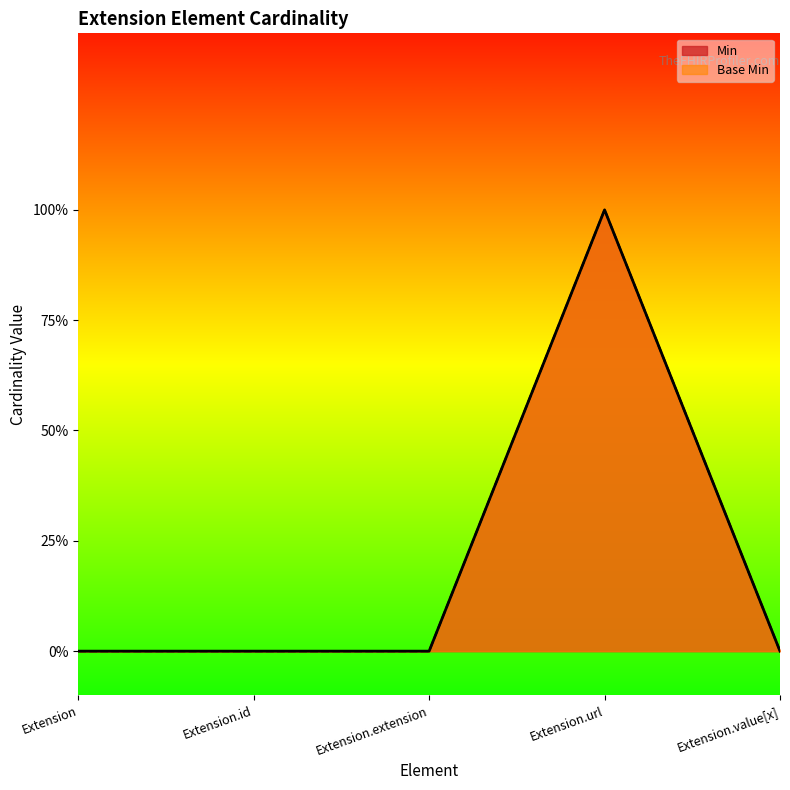

Between Extension and Extension.url, which series saw the biggest shift?

Min